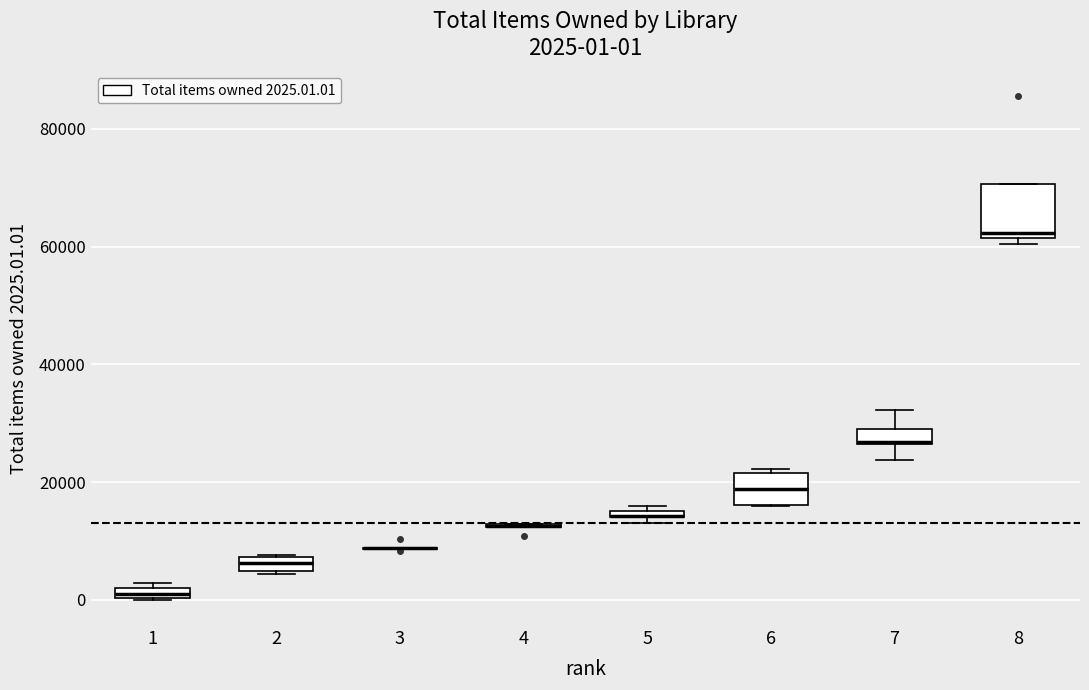

Which box is the tallest, from its lower edge to its upper edge?

8